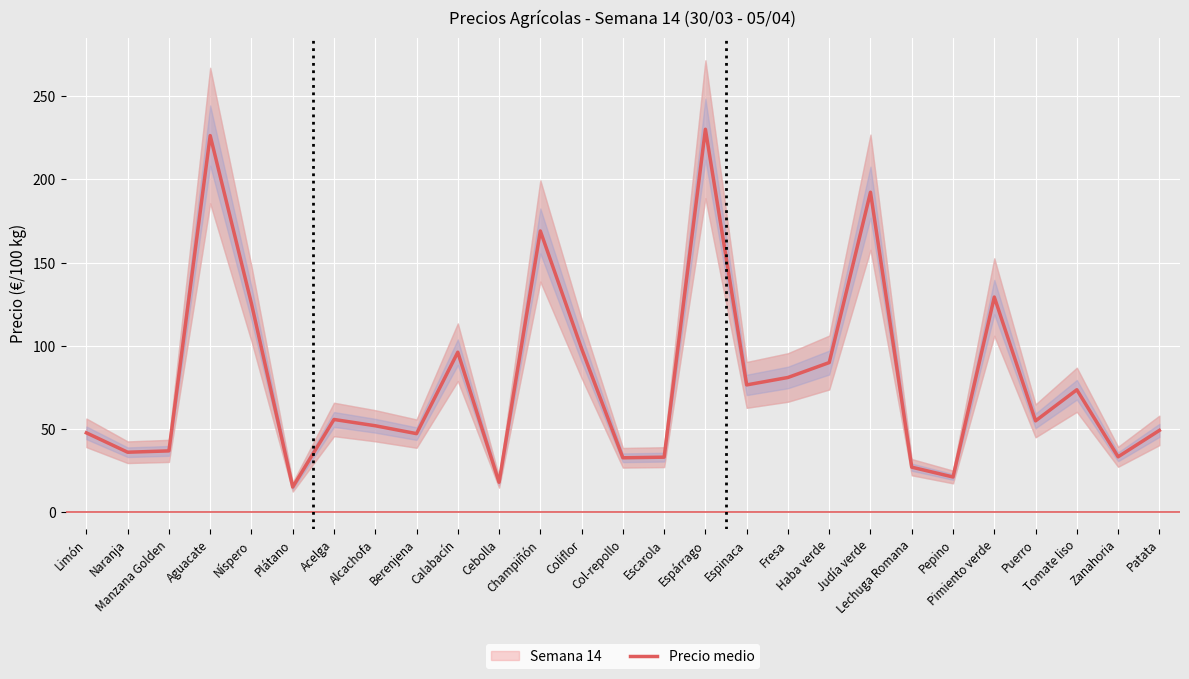

How many distinct data groups are displayed?

1